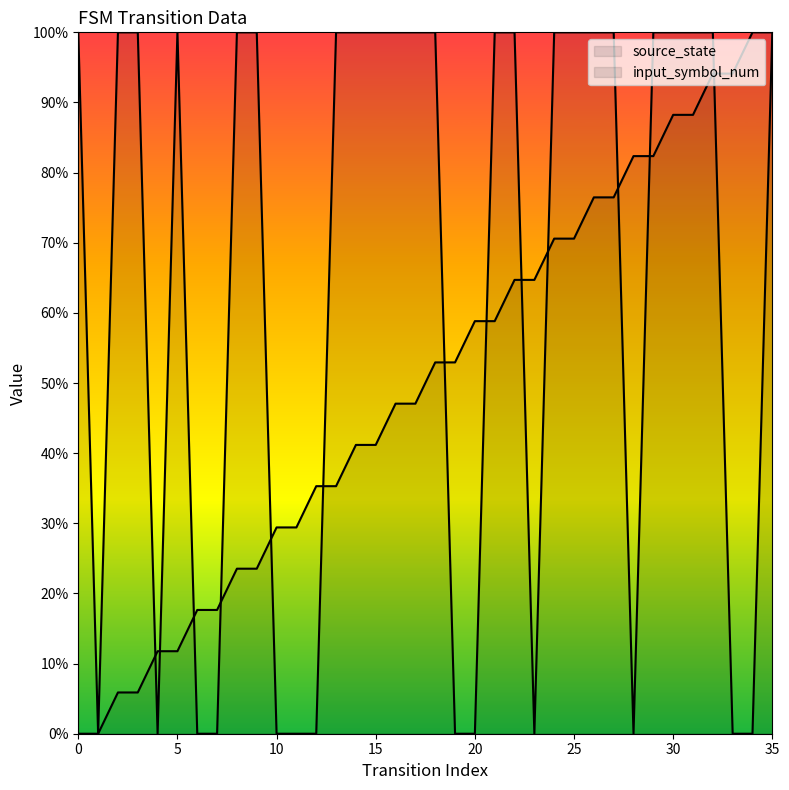

What is the difference between the highest and lowest values at 30?

11.8